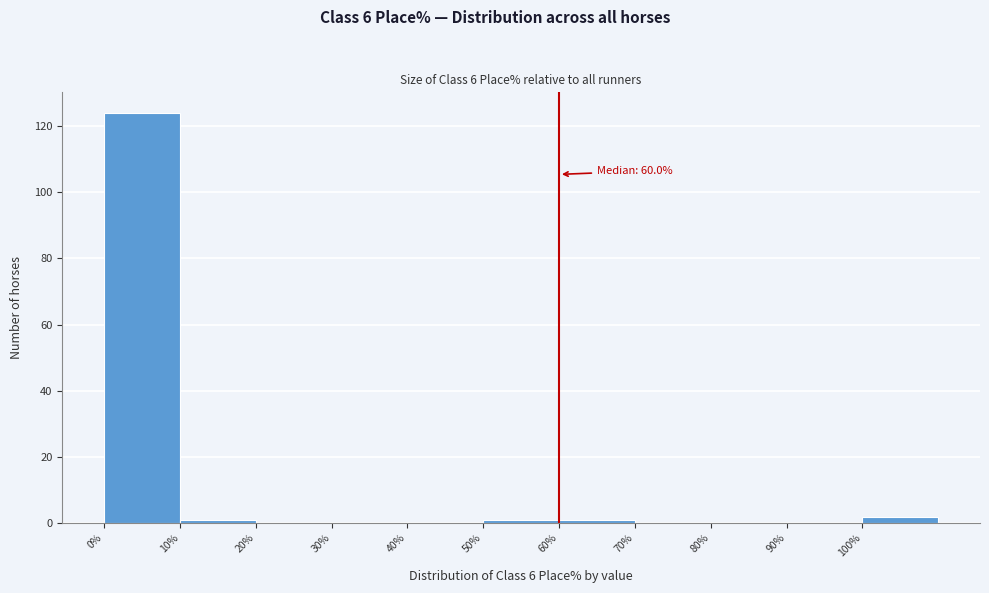

Over which range of the x-axis is the bar tallest?

0 to 10